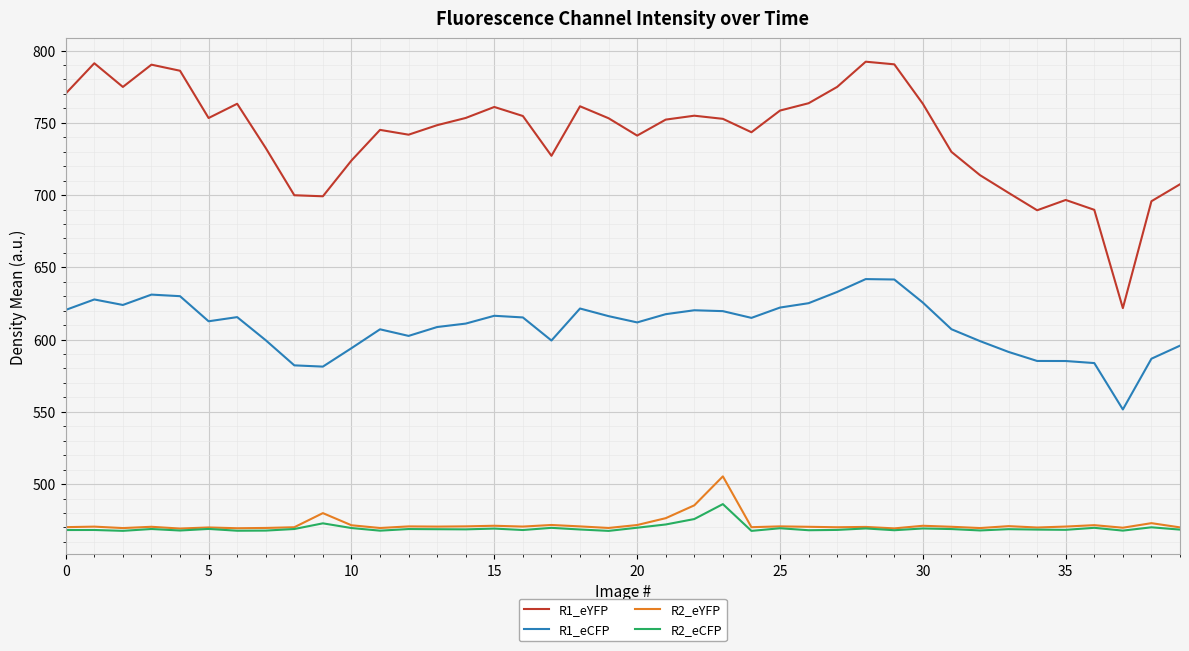

What is the lowest value of the R1_eYFP series?

621.8